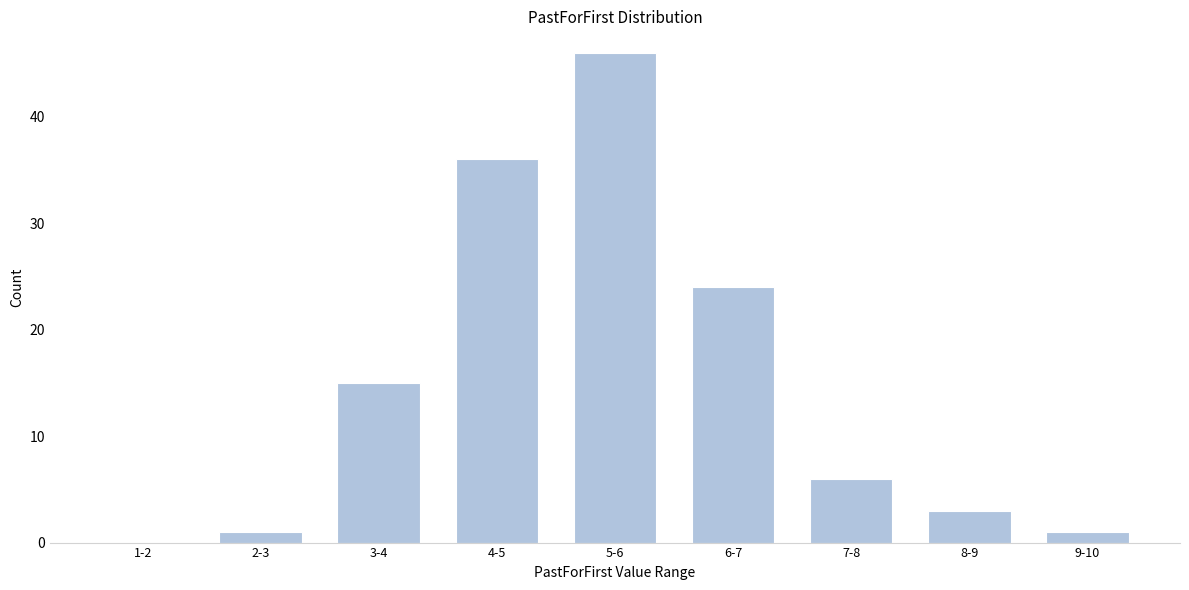

Reading right to left, list all the values displayed in this chart.

9-10=1	8-9=3	7-8=6	6-7=24	5-6=46	4-5=36	3-4=15	2-3=1	1-2=0